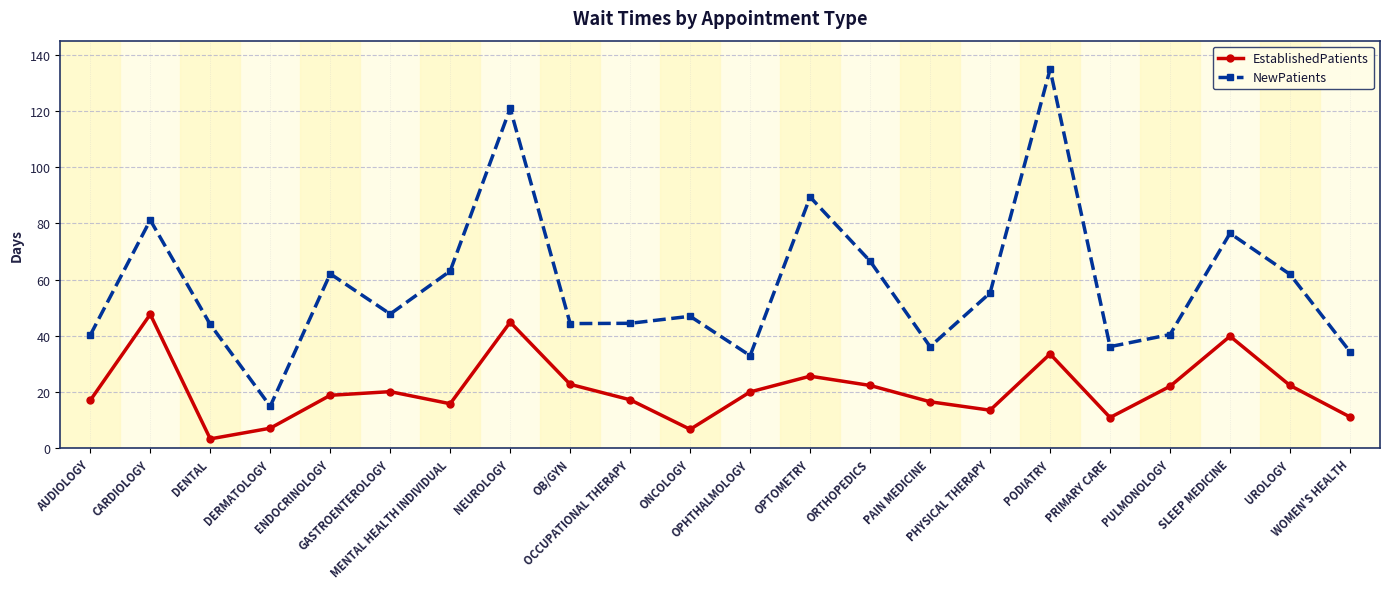

In EstablishedPatients, how many points are higher than both neighbors (excluding endpoints)?

6